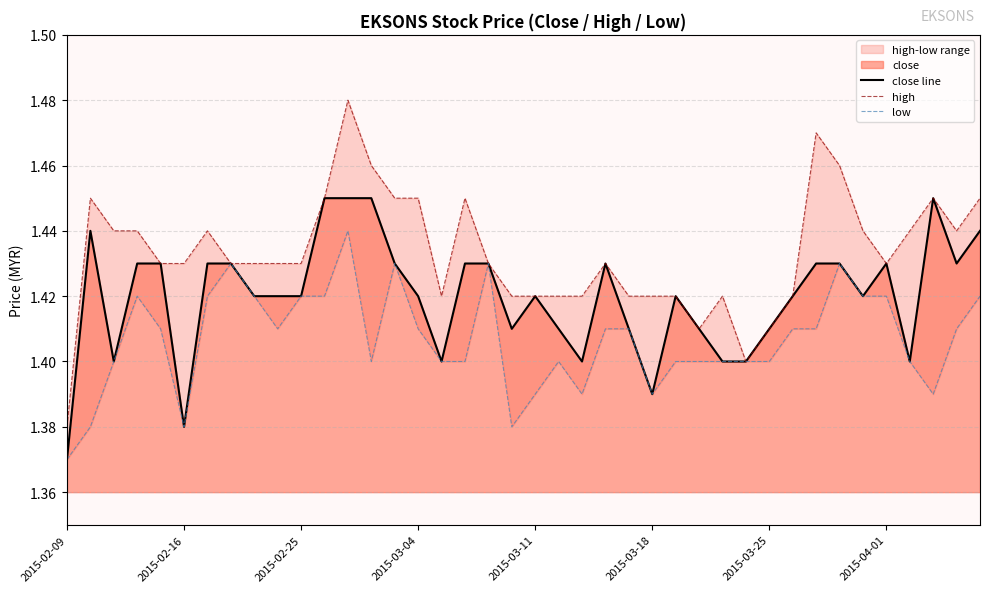

At which category is the sum across all series the highest?

12